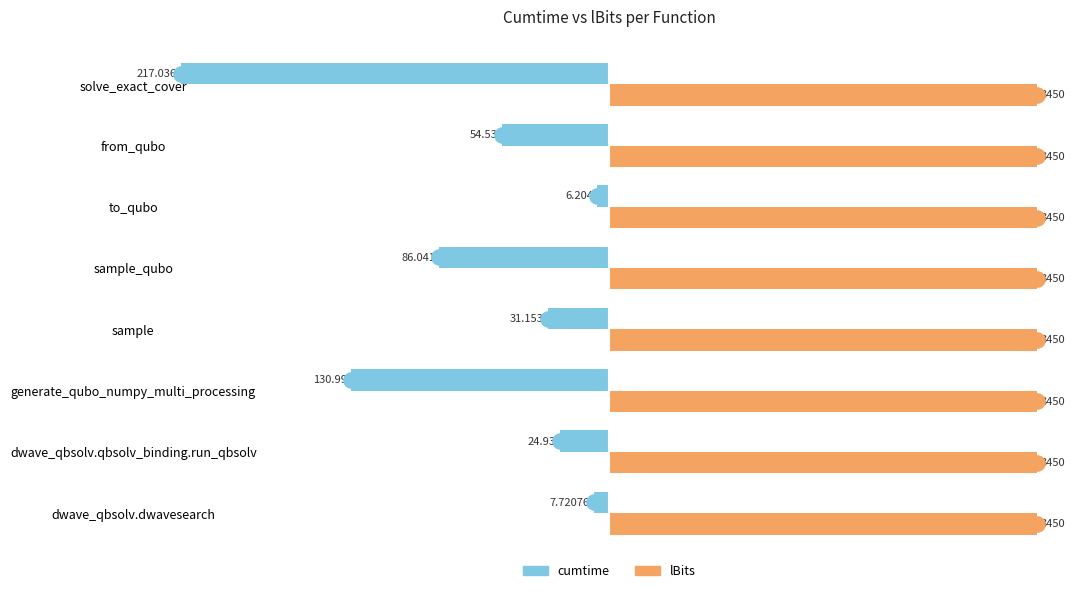

What are all the series names shown in the legend?

cumtime, lBits